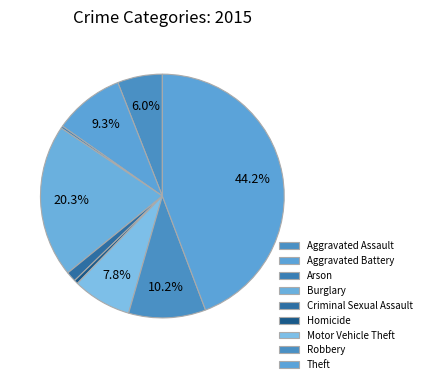

To the nearest percent, what percentage of the pie is Theft?

44%